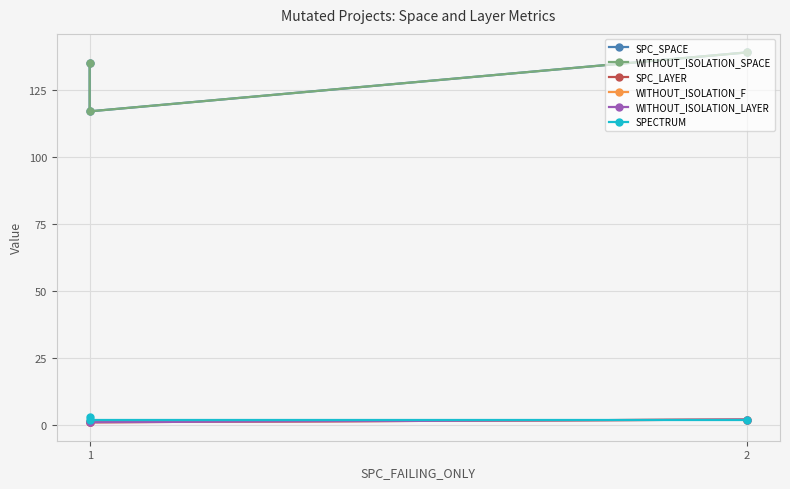

What are all the series names shown in the legend?

SPC_SPACE, WITHOUT_ISOLATION_SPACE, SPC_LAYER, WITHOUT_ISOLATION_F, WITHOUT_ISOLATION_LAYER, SPECTRUM